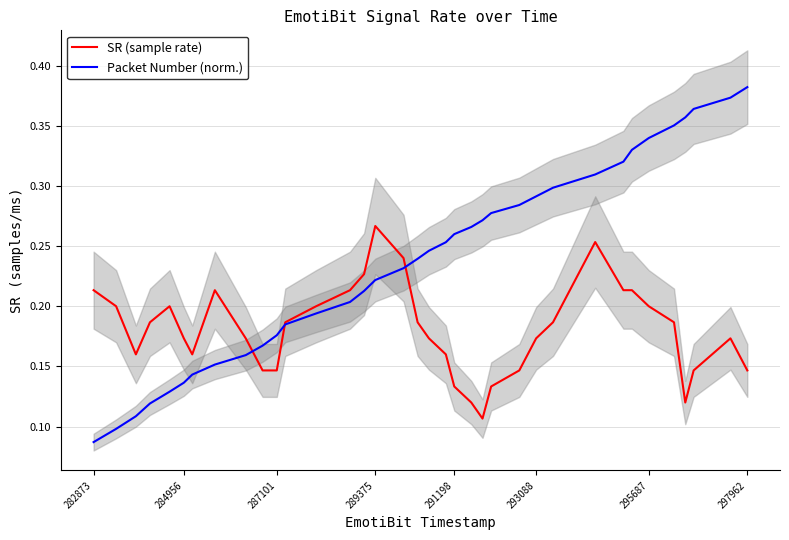

At which label is Packet Number (norm.) closest to 0?

282873